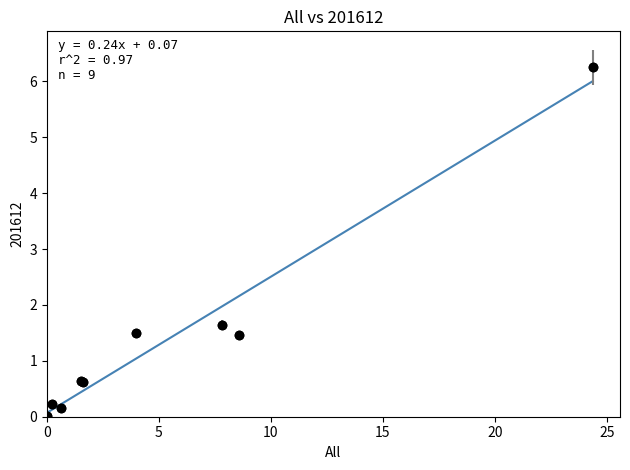

What Y value in the scatter plot is closest to 3?

1.6